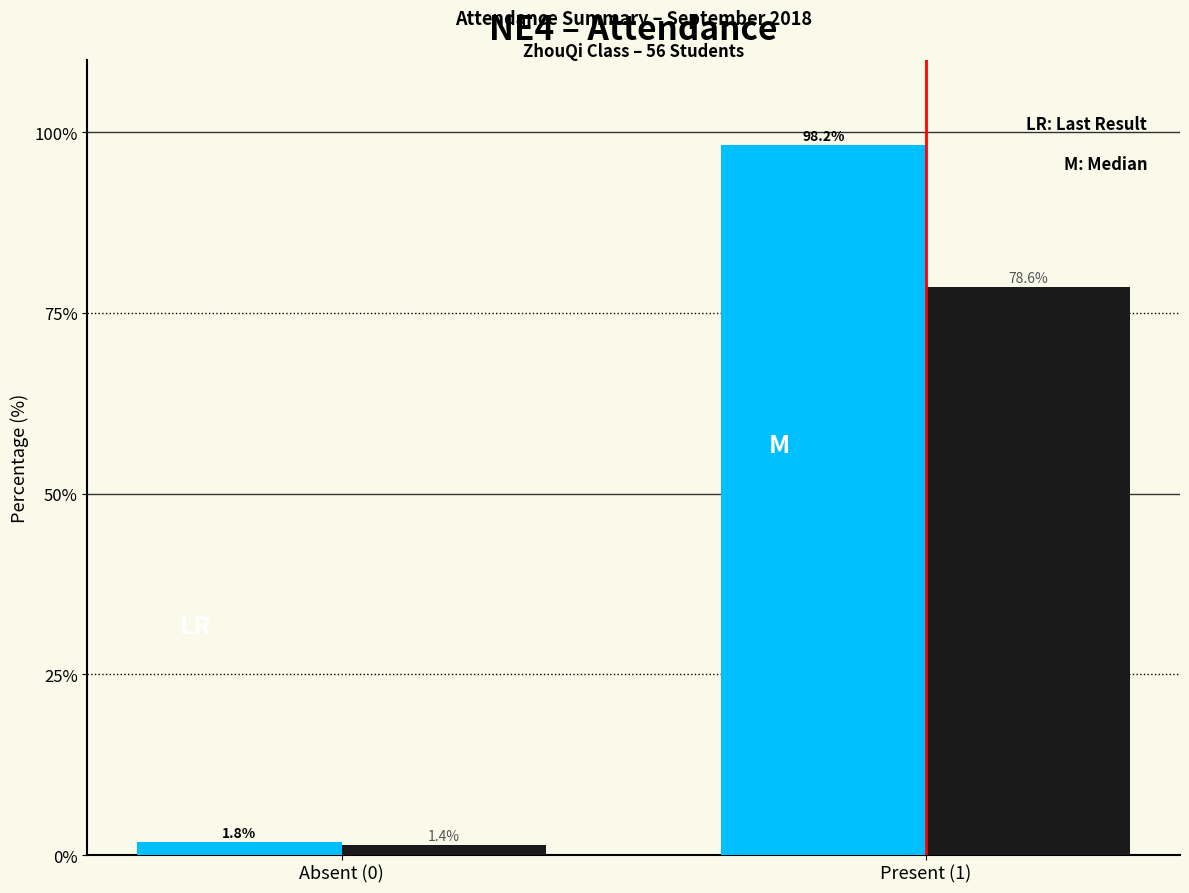

At which category is the sum across all series the highest?

Present (1)